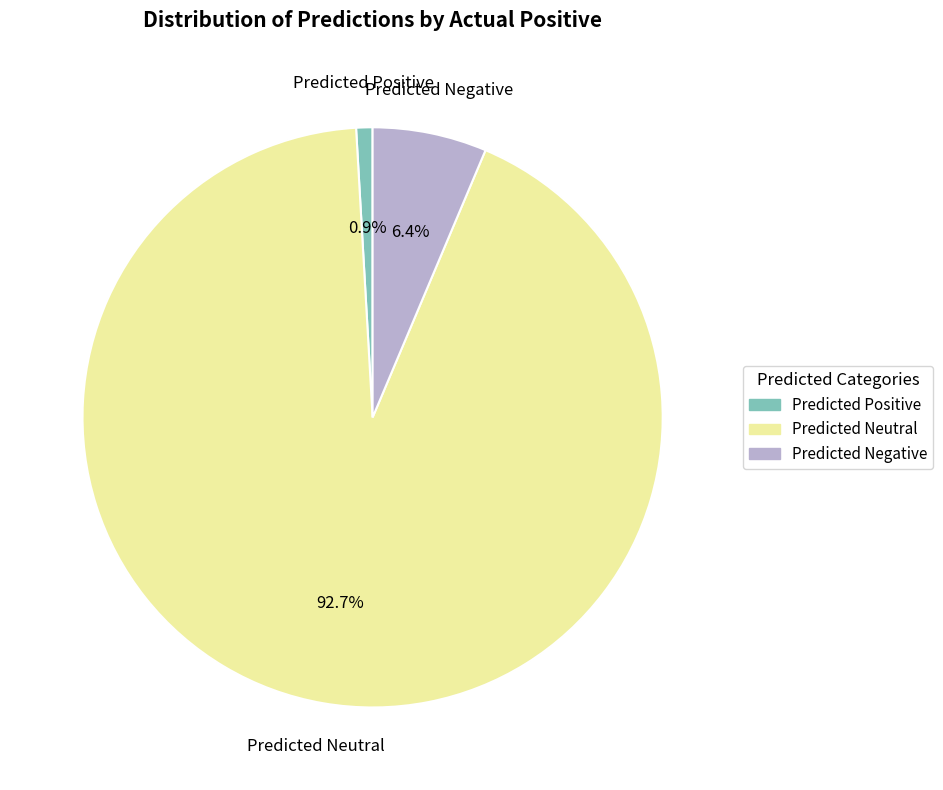

To the nearest percent, what percentage of the pie is Predicted Negative?

6%